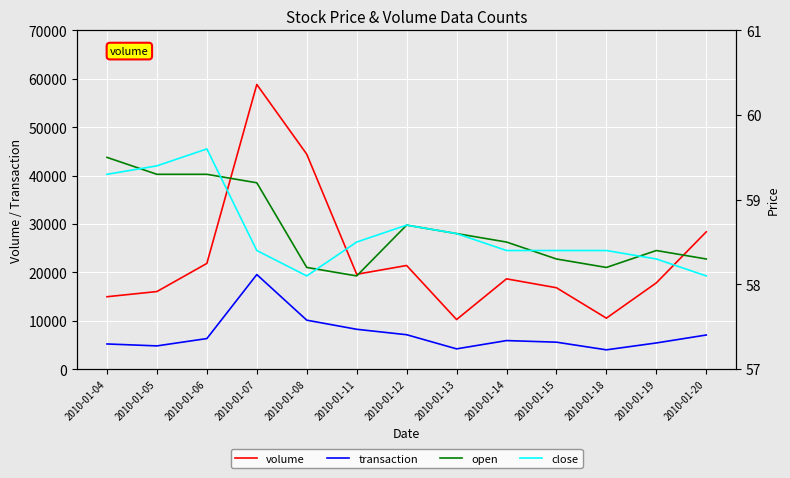

Rank the categories by volume value from lowest to highest.

2010-01-13, 2010-01-18, 2010-01-04, 2010-01-05, 2010-01-15, 2010-01-19, 2010-01-14, 2010-01-11, 2010-01-12, 2010-01-06, 2010-01-20, 2010-01-08, 2010-01-07